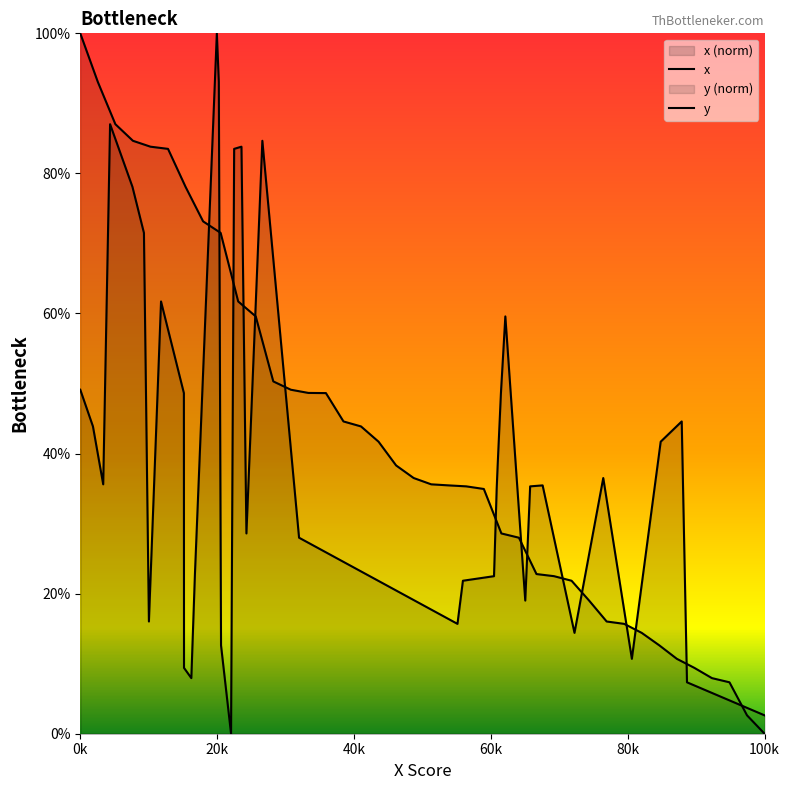

Which series has the largest total across all categories?

x